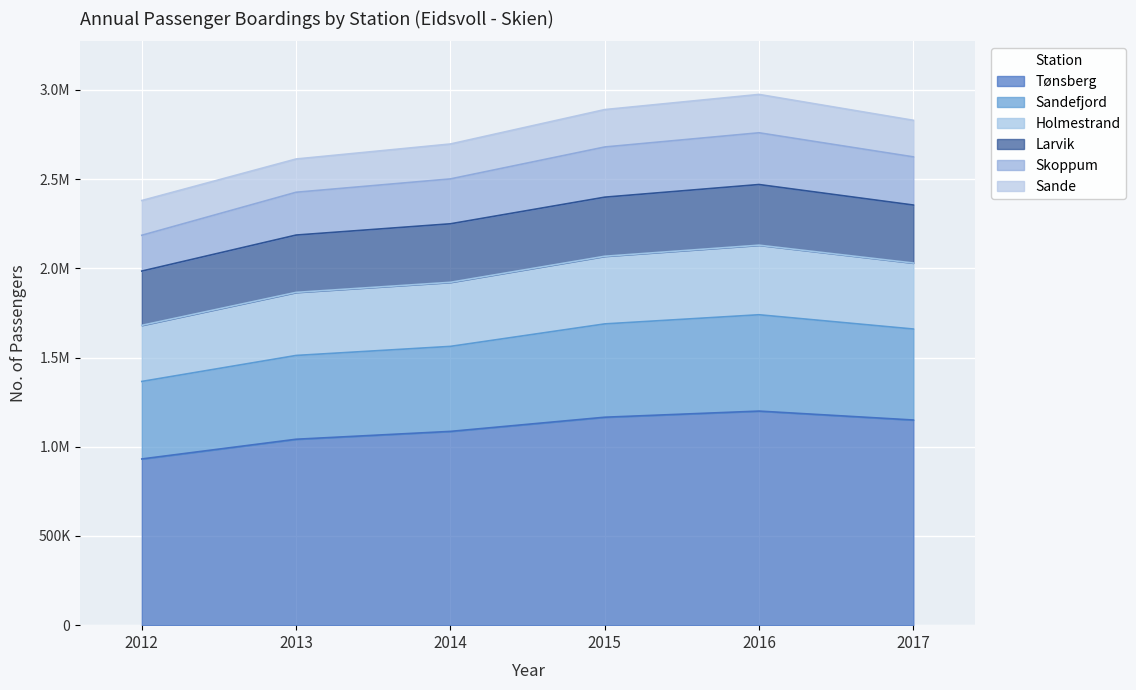

What are all the series names shown in the legend?

Tønsberg, Sandefjord, Holmestrand, Larvik, Skoppum, Sande